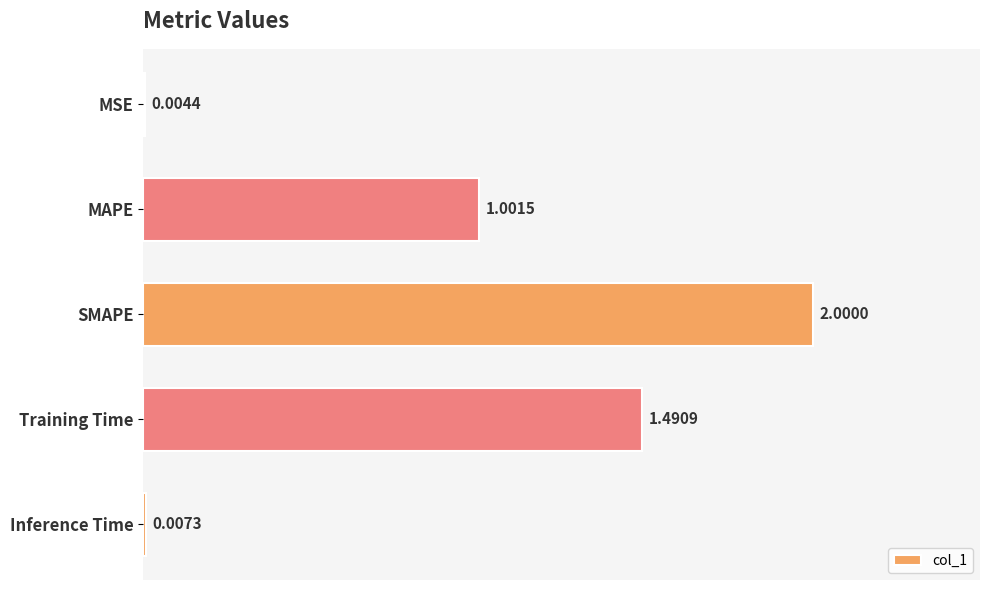

What is the sum of the values at MAPE and Inference Time?

1.0